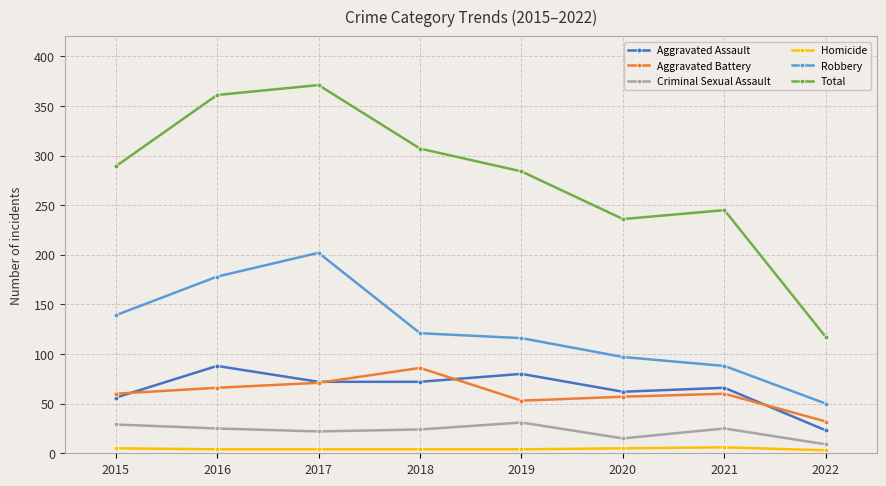

What is the average value of the Total series?

276